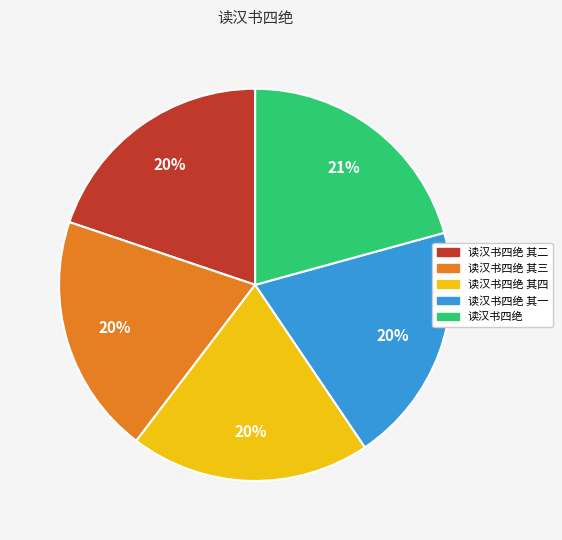

To the nearest percent, what is the average slice percentage?

20%